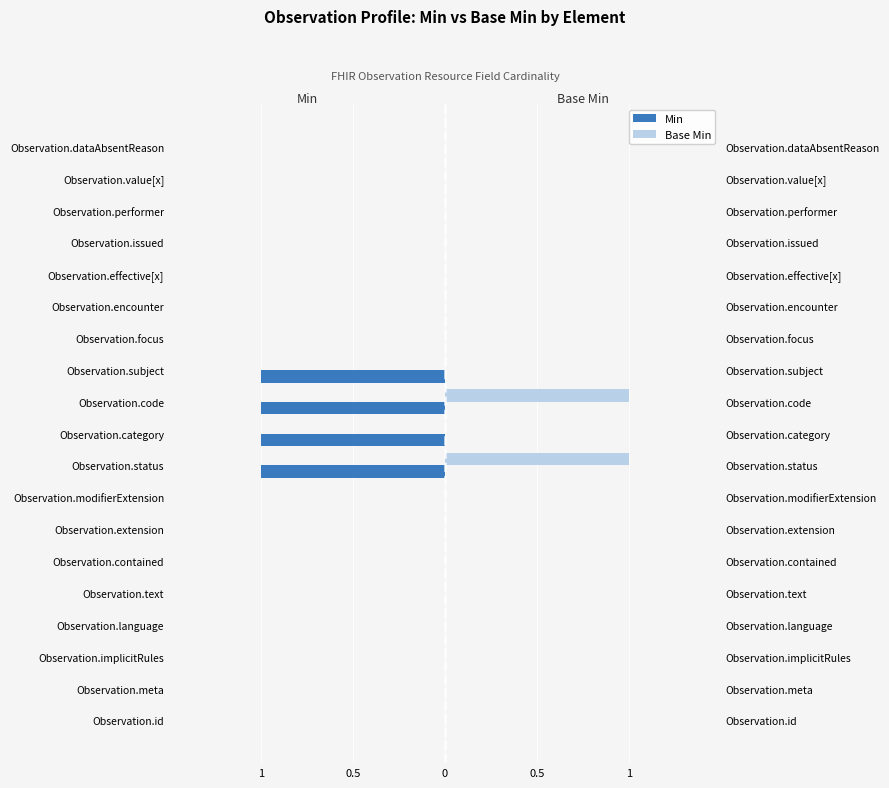

The value of Base Min at Observation.status is 1. True or false?

True